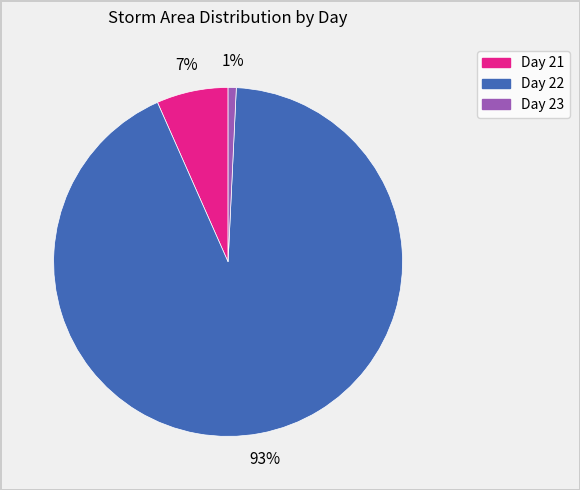

Is there any slice that represents more than half of the pie?

Yes